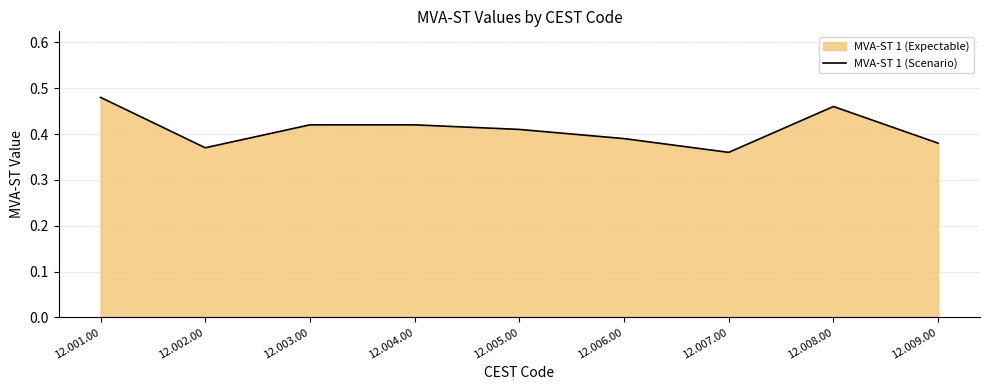

What is the sum of all values?

3.7